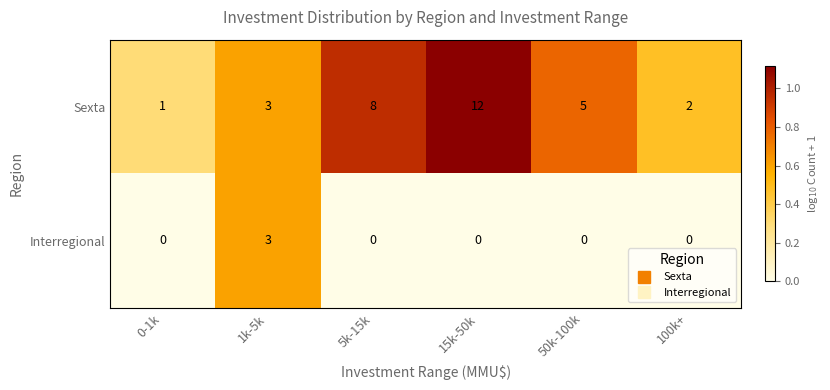

List the series in order of their overall mean, highest first.

Sexta, Interregional